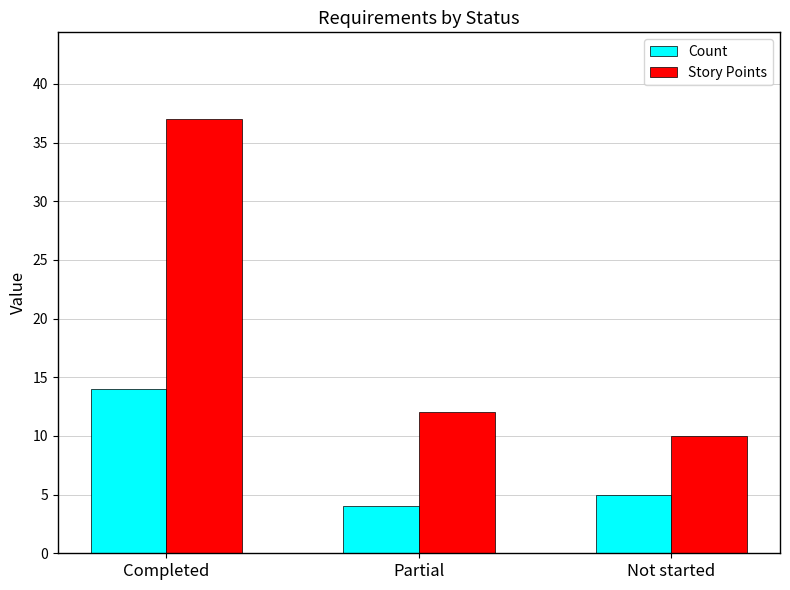

Reading left to right, what are all the values shown in this chart?

Count: Completed=14	Partial=4	Not started=5
Story Points: Completed=37	Partial=12	Not started=10